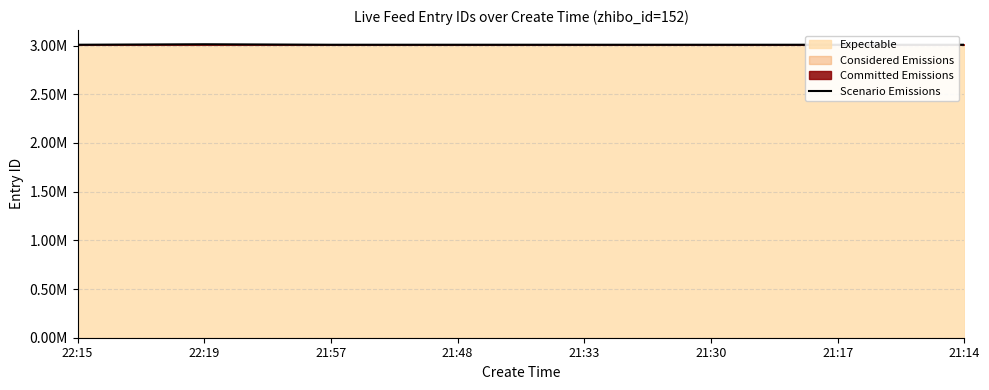

Rank the categories by value from lowest to highest.

21:14, 21:17, 21:30, 21:33, 21:48, 21:57, 22:15, 22:19